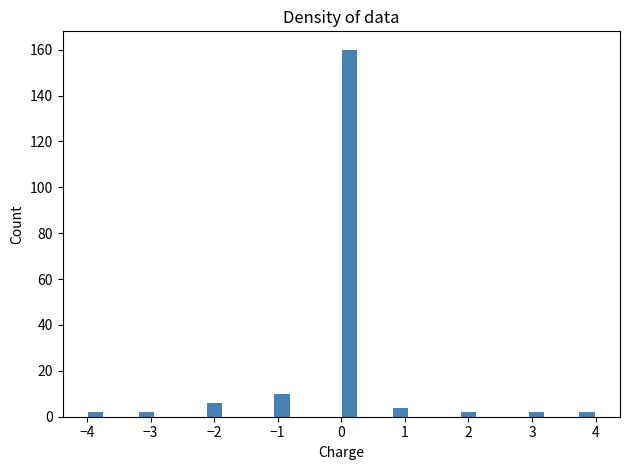

Around what value on the x-axis is the tallest bar? Give the approximate position of its centre, as read against the axis.

0.1